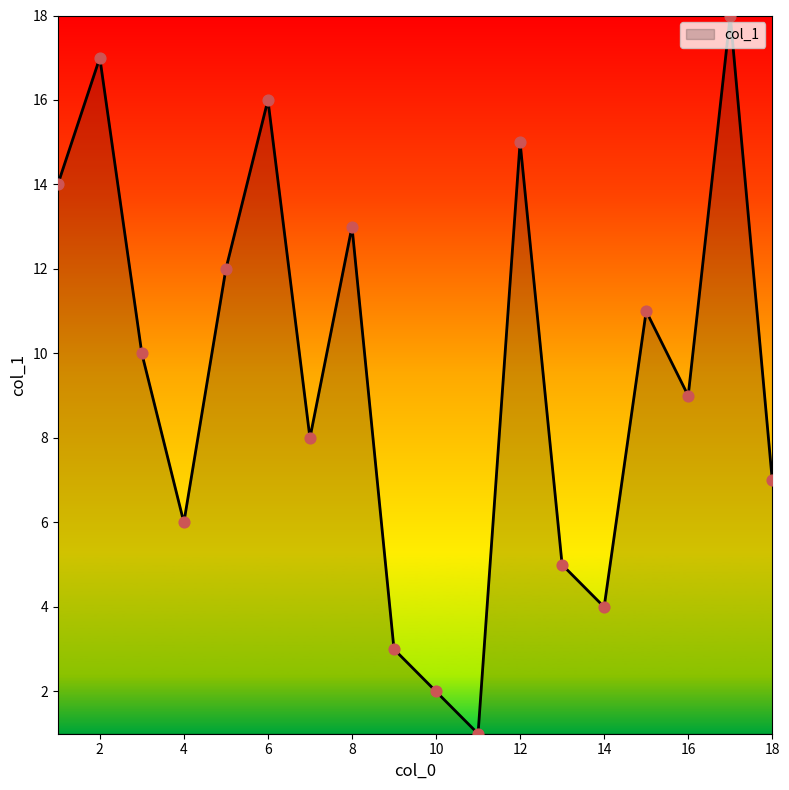

What is the greatest value displayed?

18